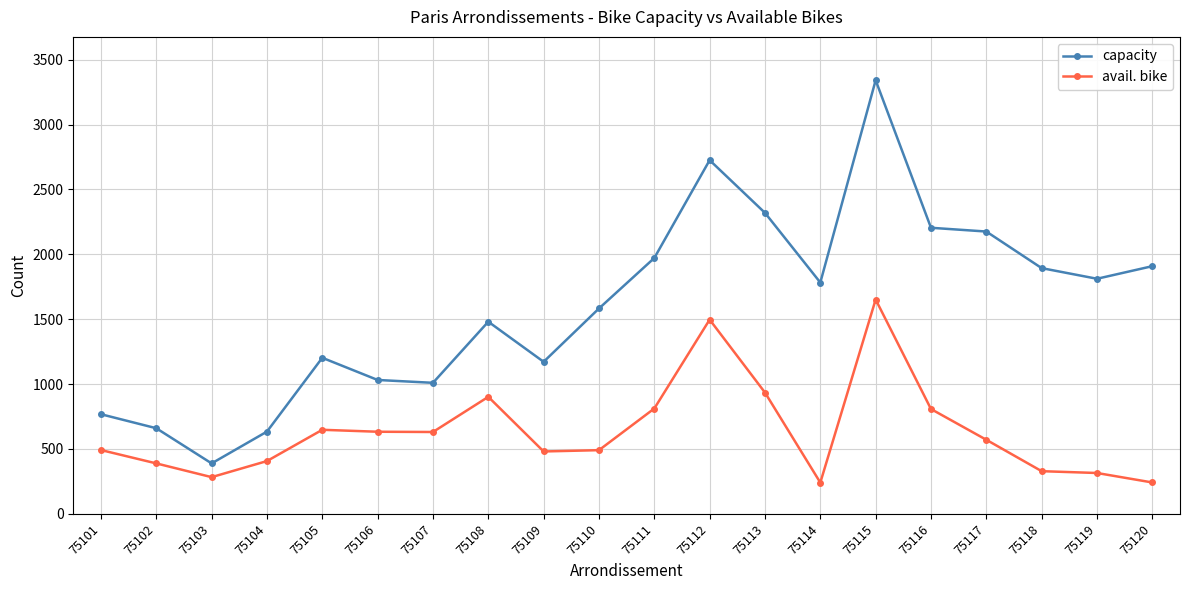

True or false: avail. bike and capacity cross at least once.

False